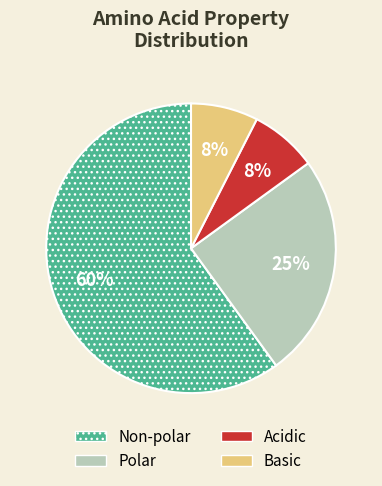

To the nearest percent, what is the average slice percentage?

25%